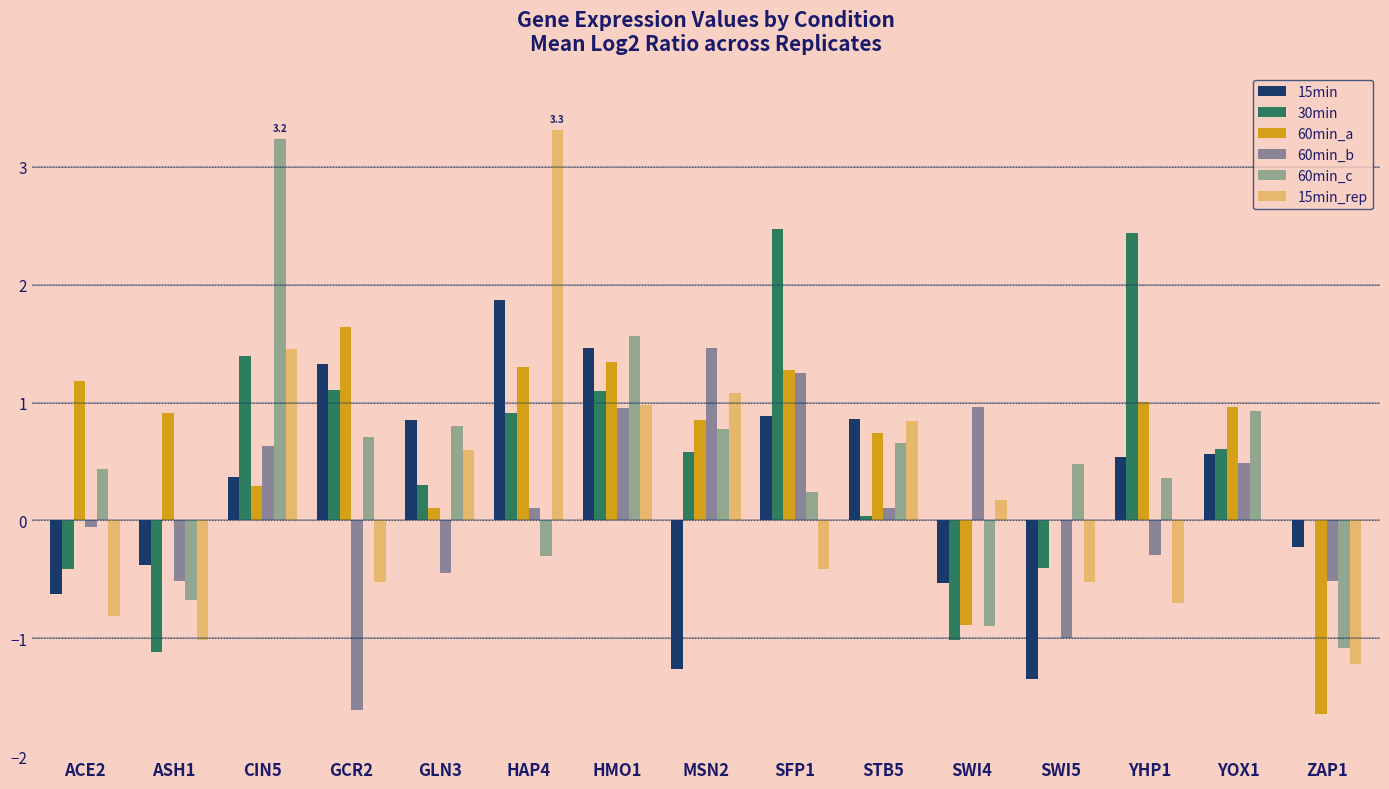

At which category is the sum across all series the highest?

HMO1